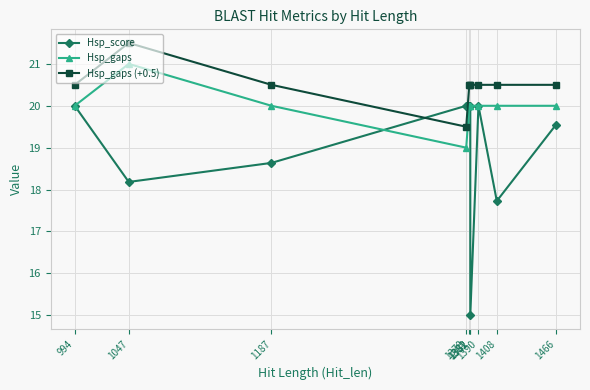

In Hsp_gaps (+0.5), how many points are lower than both neighbors (excluding endpoints)?

1